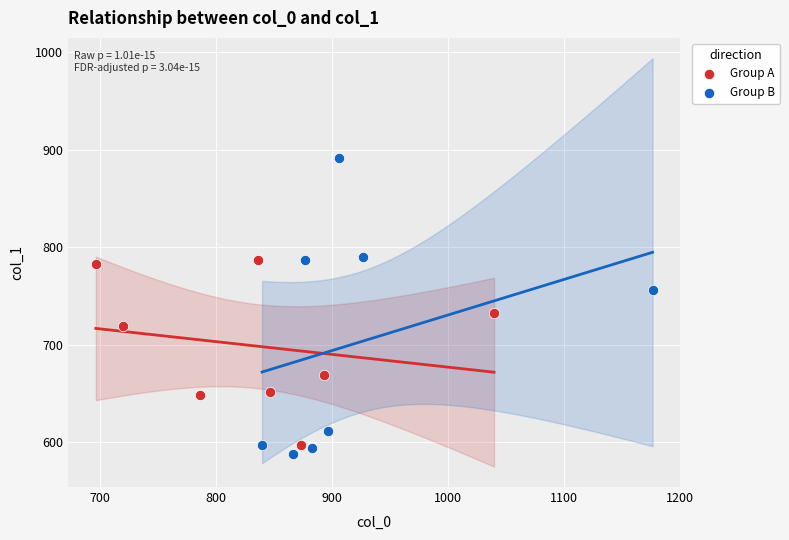

Which series contains the highest Y value?

Group B